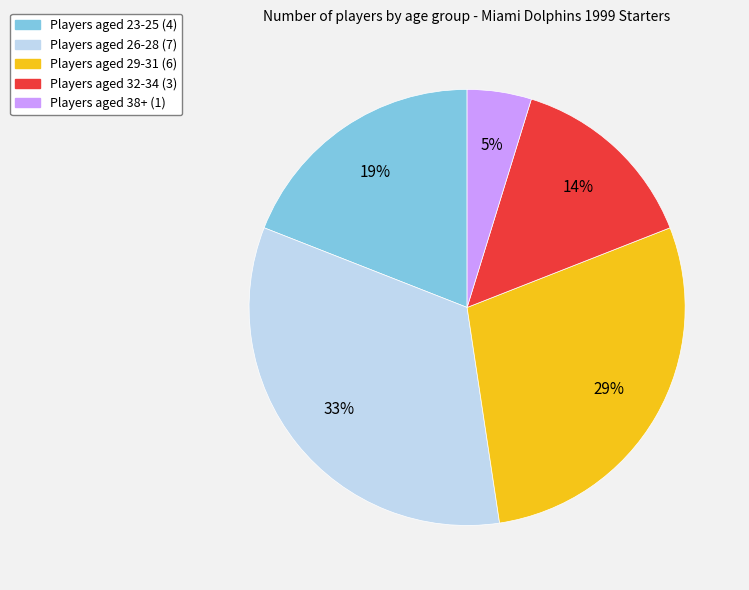

Does any single category account for the majority?

No